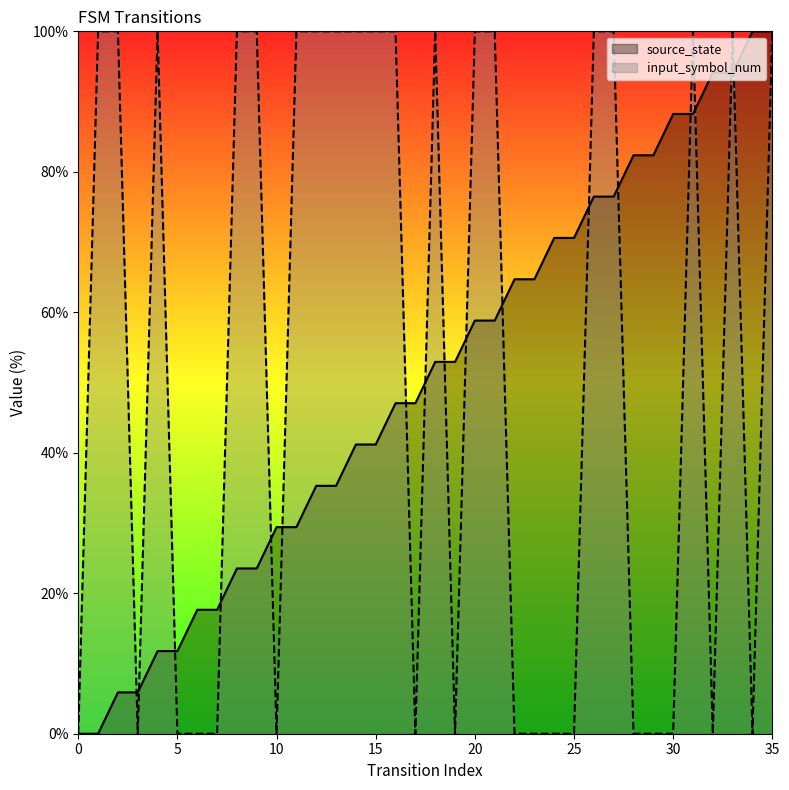

What is the difference between the highest and lowest values at 16?

52.9